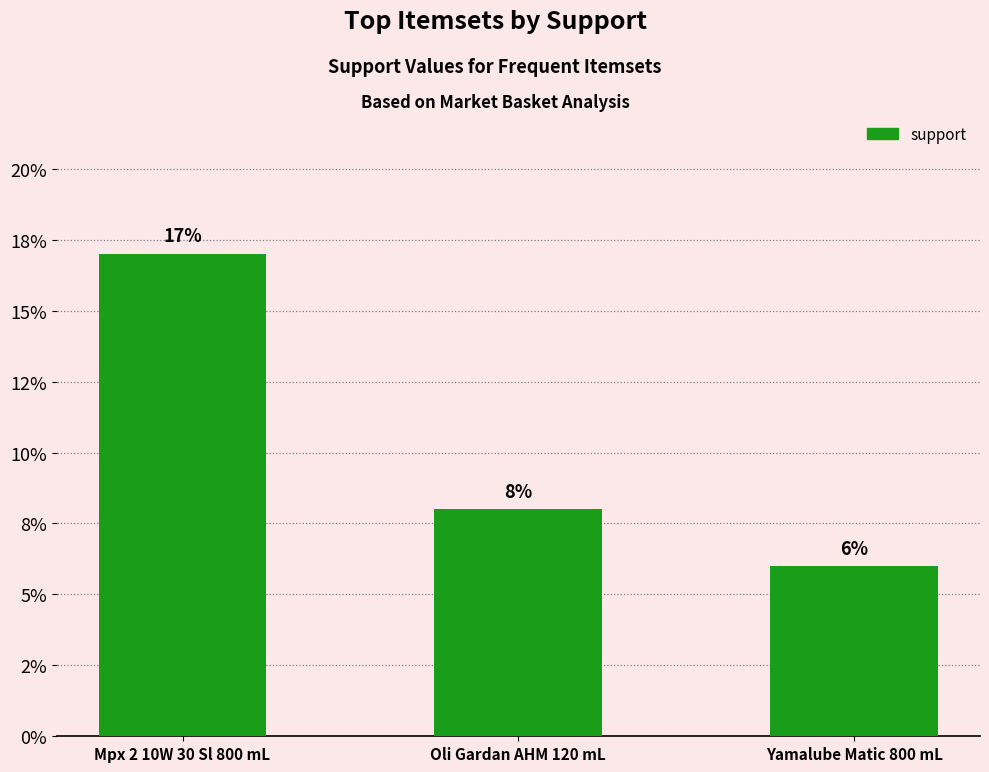

Count the values in the range 0 to 1.

3